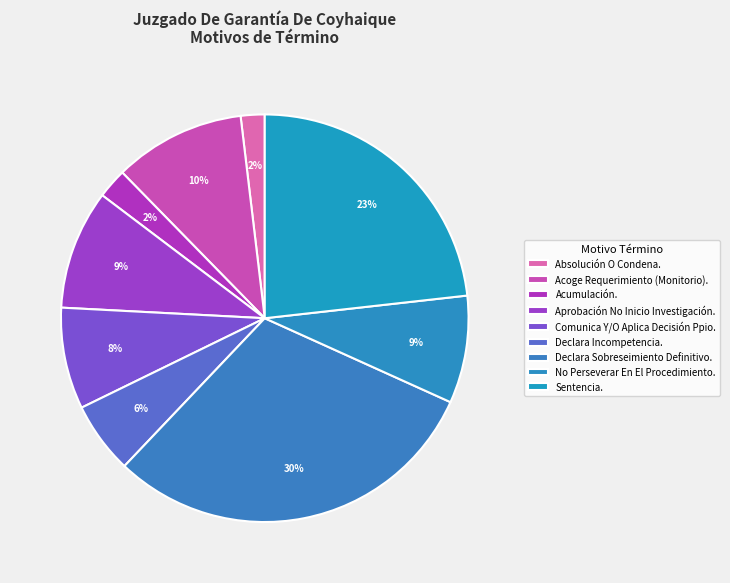

Does Acoge Requerimiento (Monitorio). account for over 50% of the chart?

No